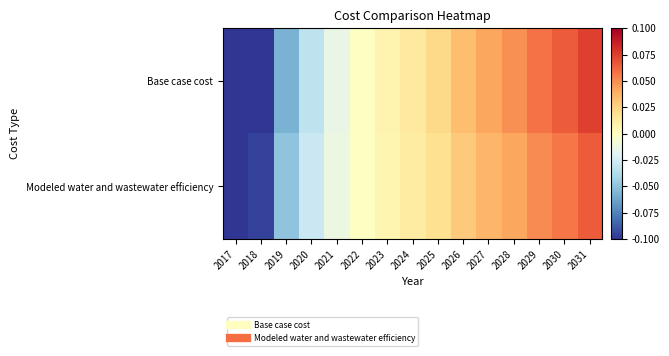

Rank the series at 2024 from lowest to highest value.

Modeled water and wastewater efficiency, Base case cost